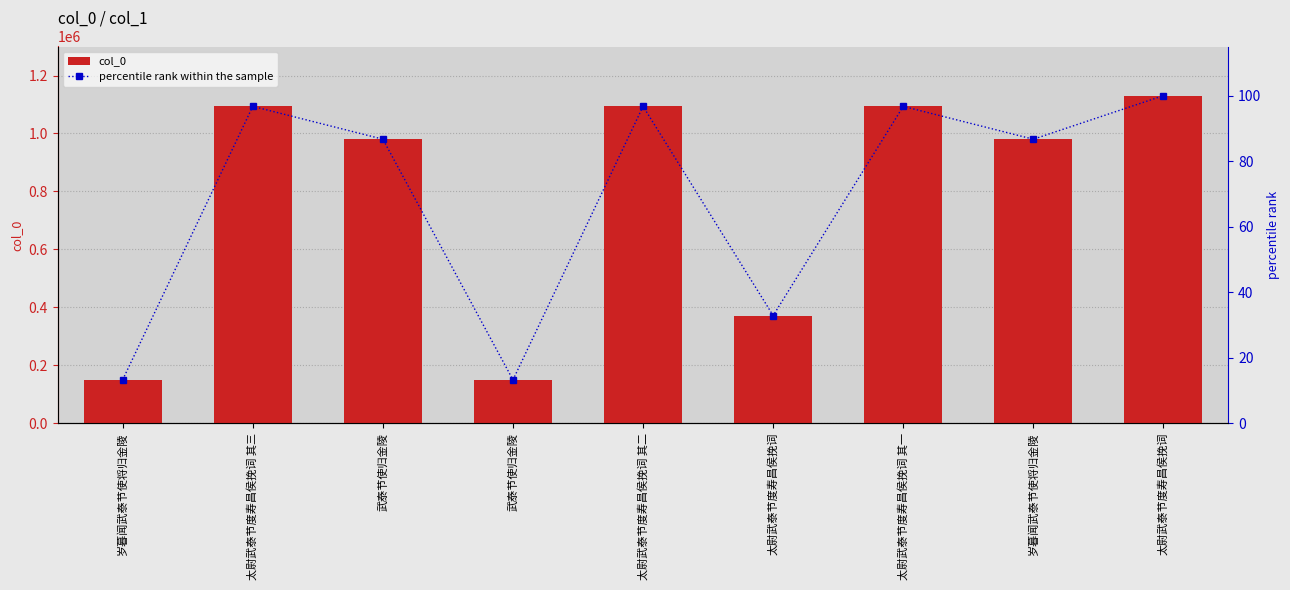

Is the value of percentile rank within the sample at 太尉武泰节度寿昌侯挽词 greater than the value of col_0 at 太尉武泰节度寿昌侯挽词 其一?

No